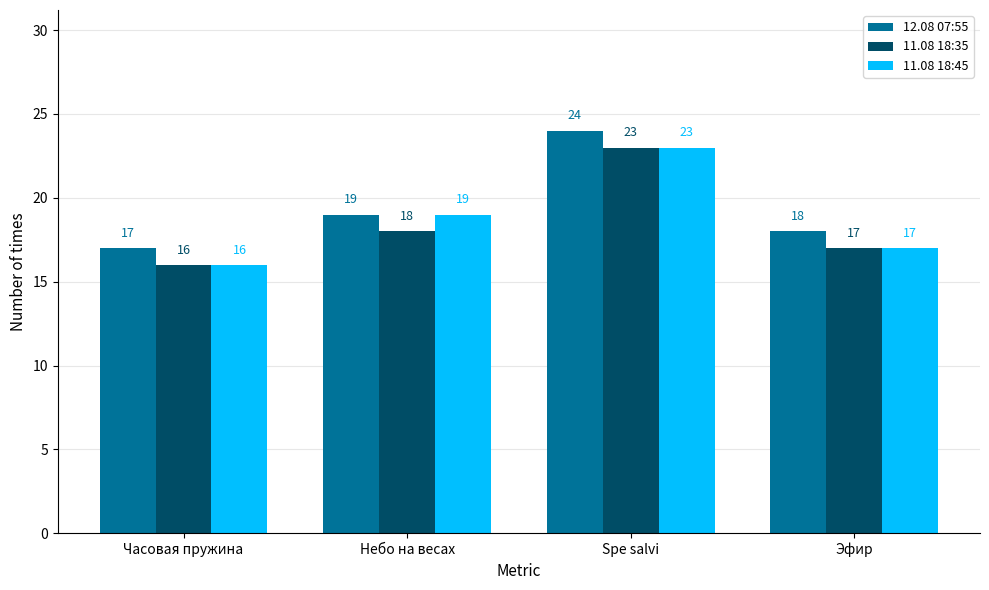

Rank the categories by 11.08 18:35 value from lowest to highest.

Часовая пружина, Эфир, Небо на весах, Spe salvi